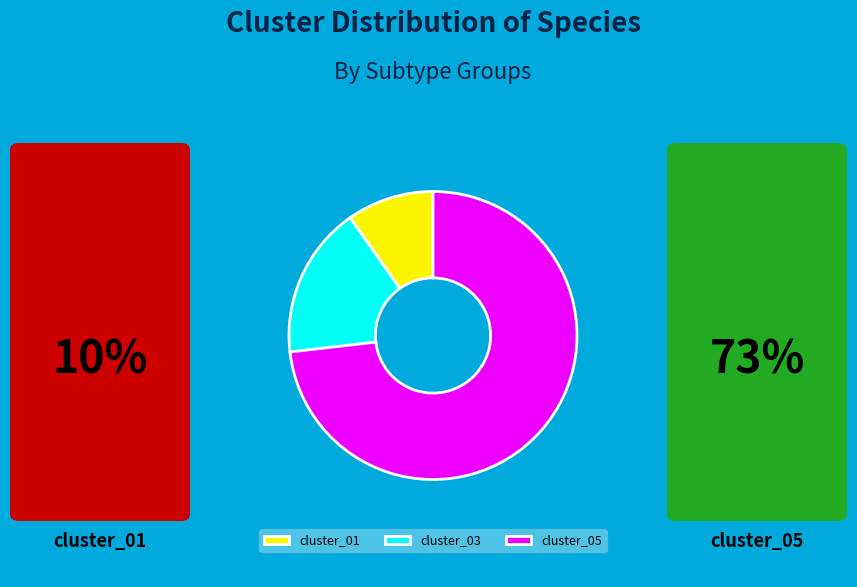

True or false: cluster_01 accounts for 10% of the total.

True